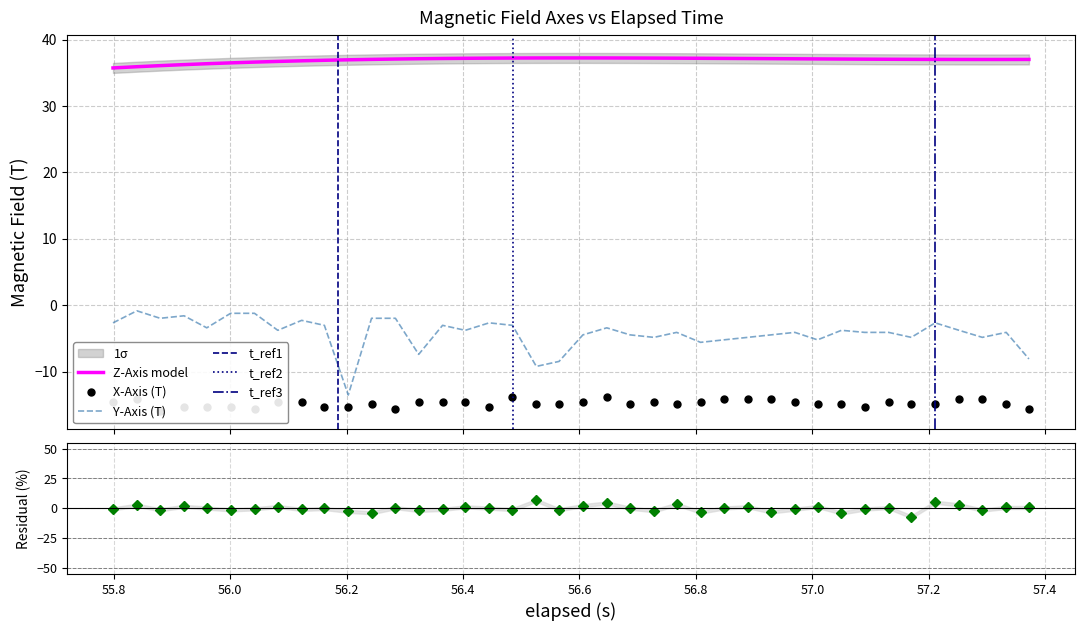

True or false: Y-Axis (T) and Z-Axis model intersect in this chart.

False